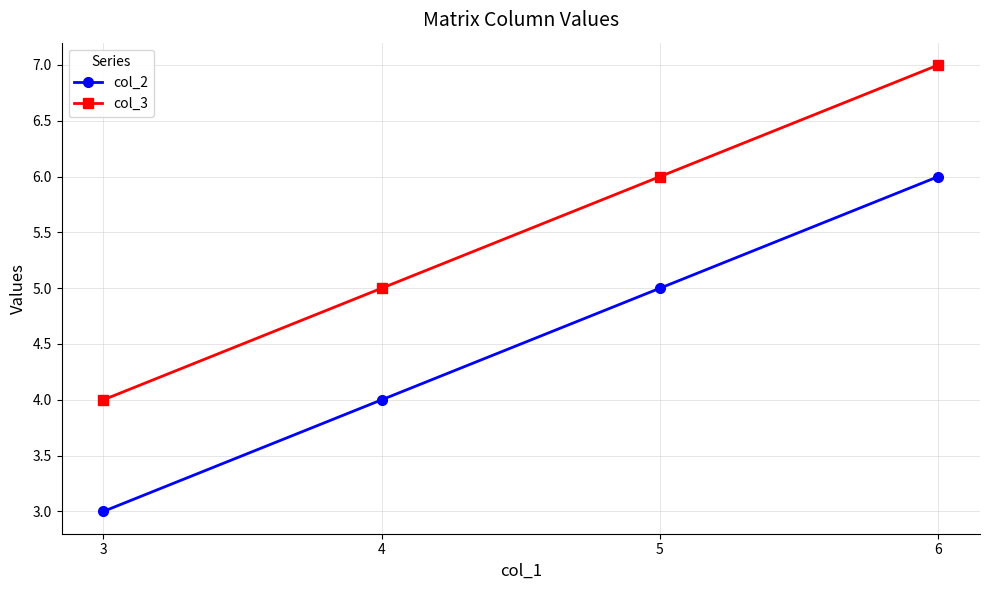

What is the difference between the highest and lowest values at 4?

1